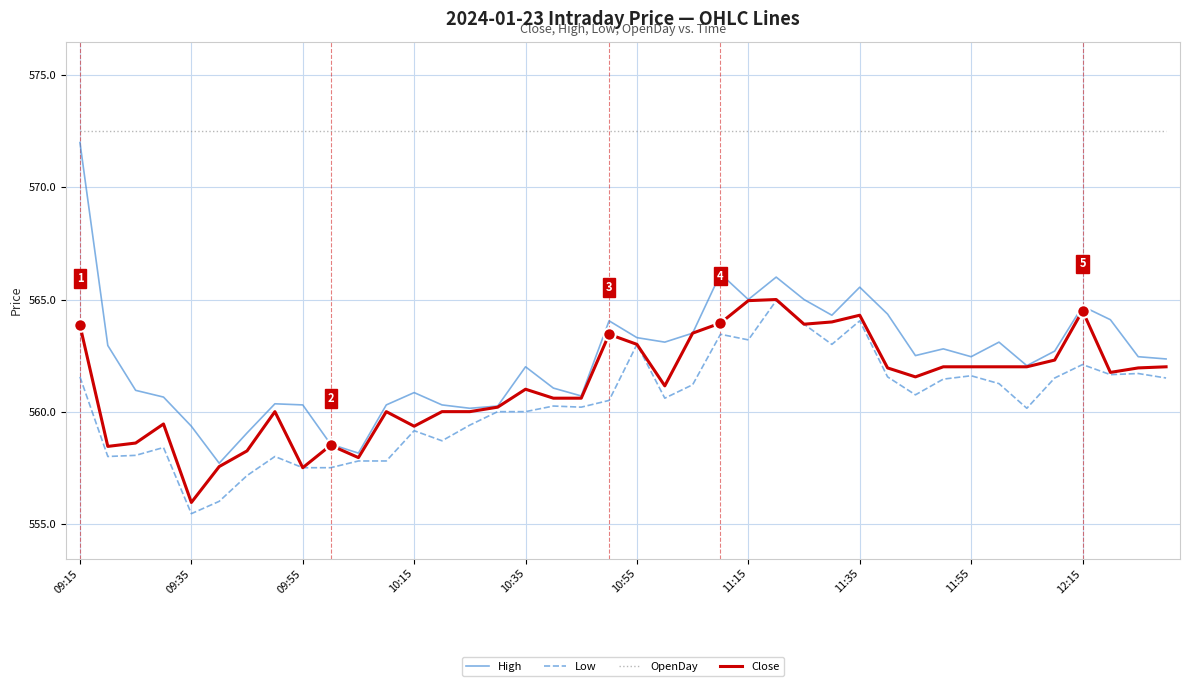

True or false: High and OpenDay intersect in this chart.

False